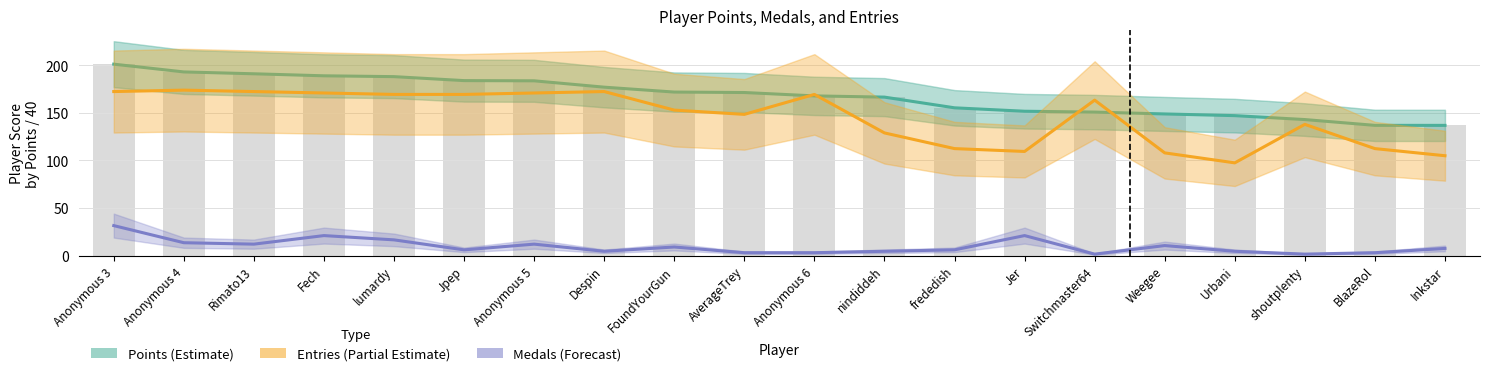

At how many categories does at least one series exceed 147?

17